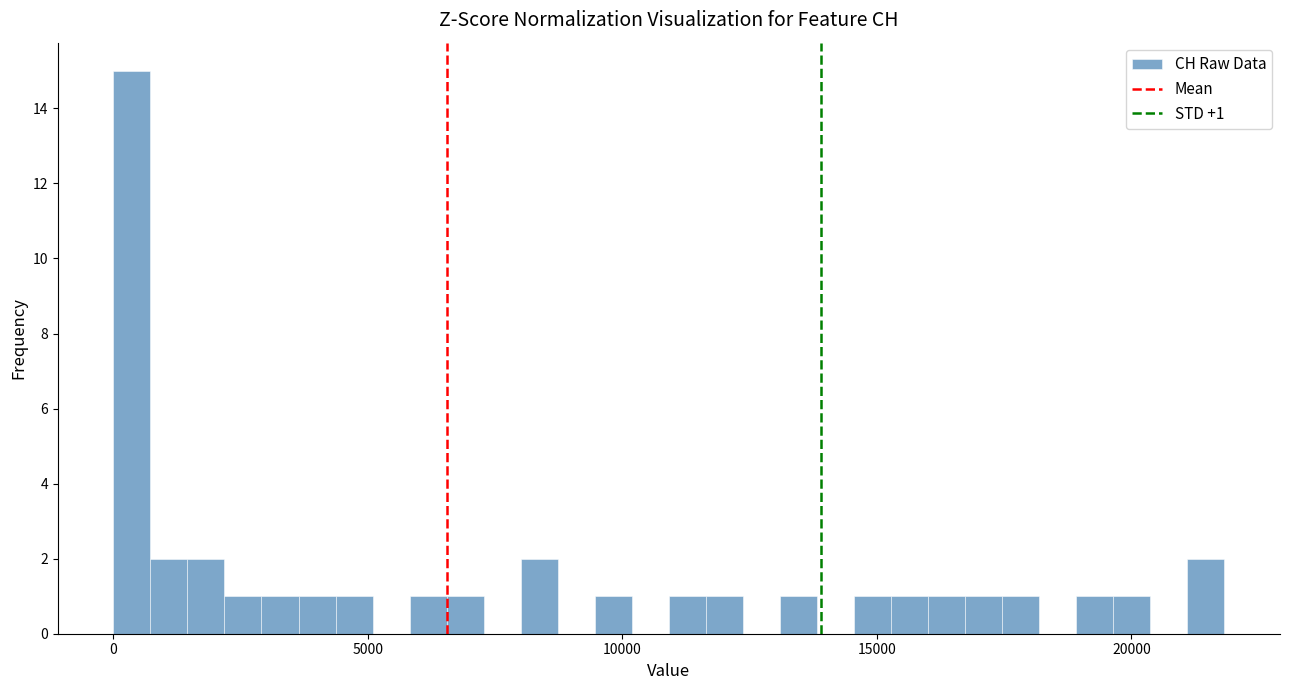

Around what value on the x-axis is the tallest bar? Give the approximate position of its centre, as read against the axis.

500